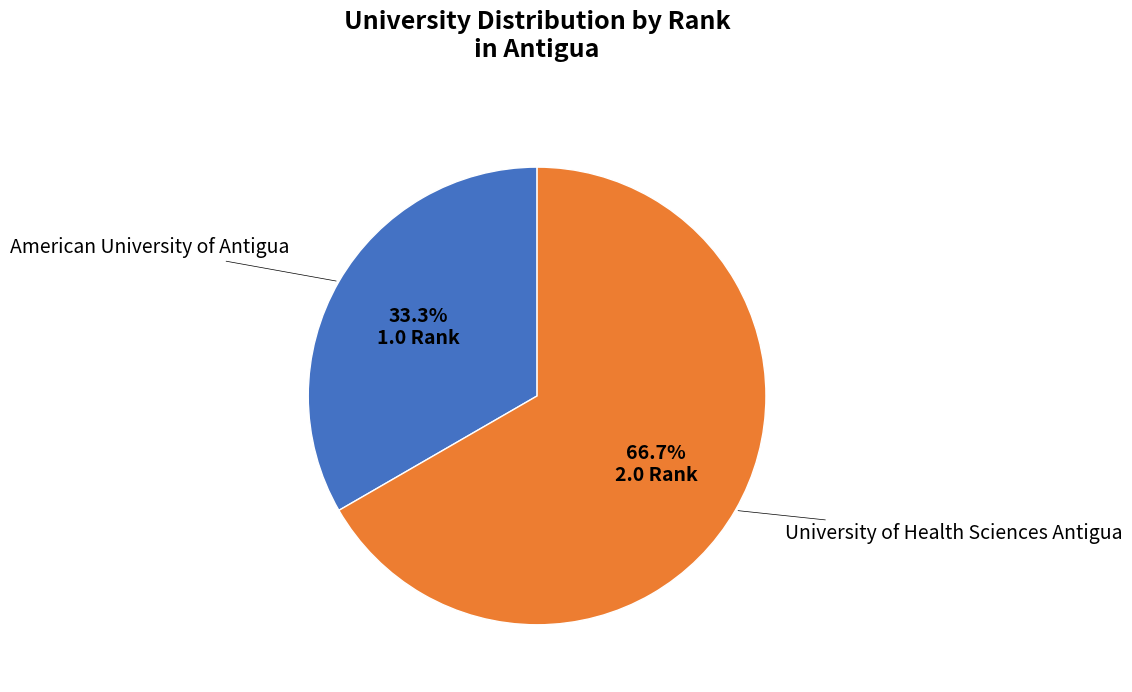

Does any single category account for the majority?

Yes